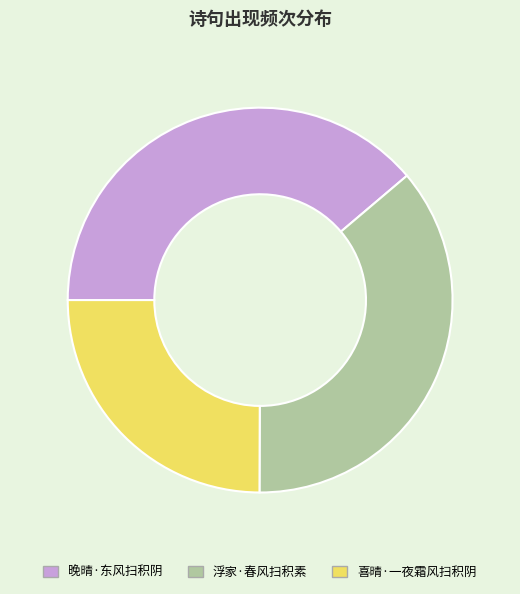

Which slice is the smallest?

喜晴·一夜霜风扫积阴